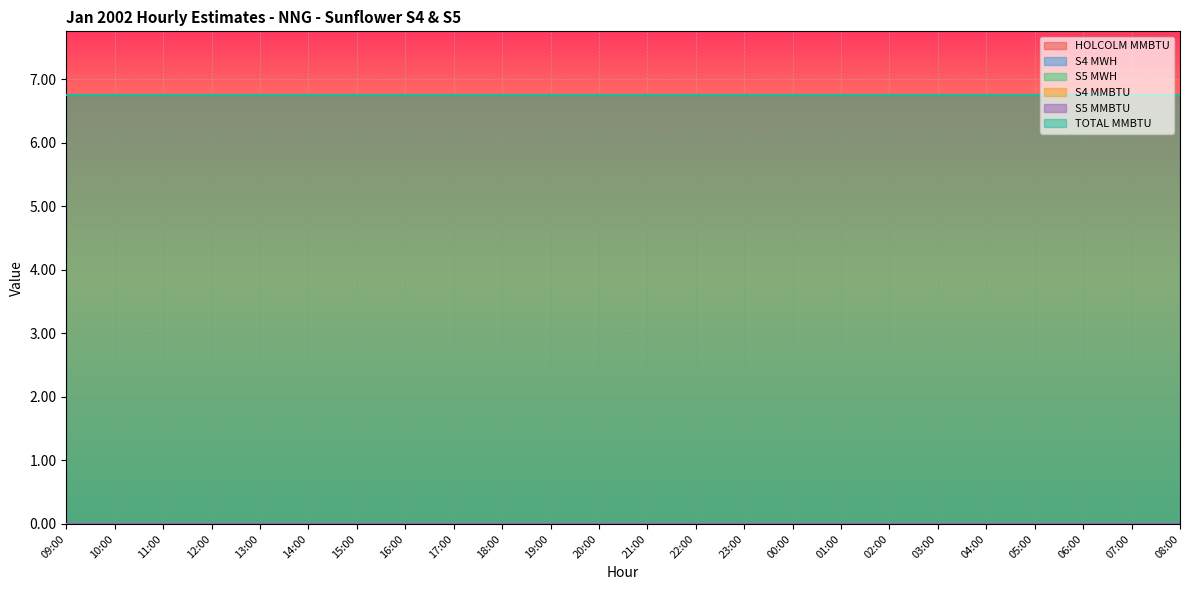

At which label is S5 MMBTU closest to 0?

09:00